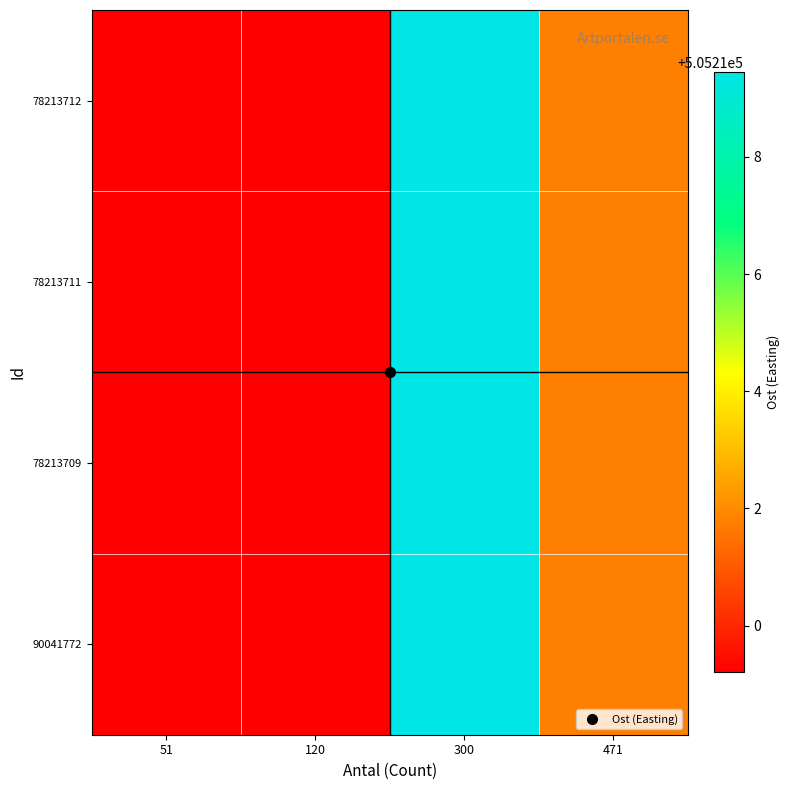

At which category is the sum across all series the highest?

300